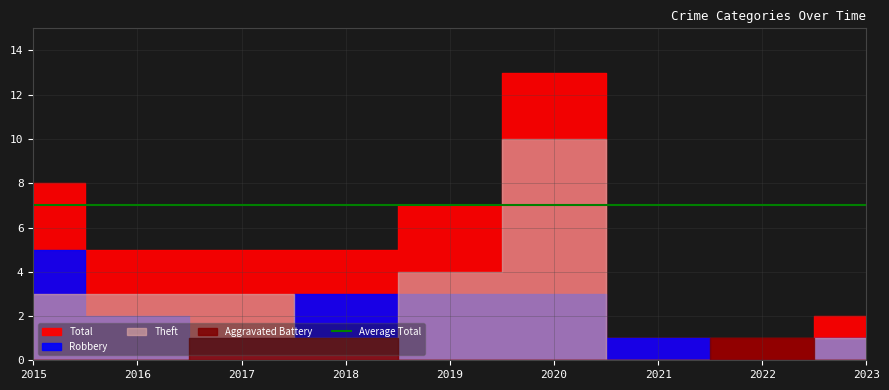

What is the approximate value of Theft at 2017, to the nearest 5?

5